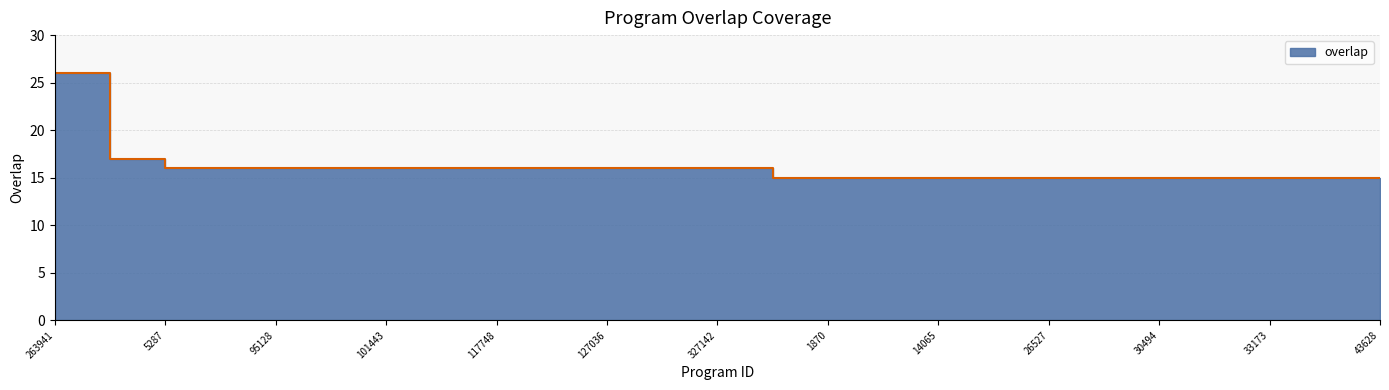

Reading left to right, transcribe all the data shown in this chart.

26	17	16	16	16	16	16	16	16	16	16	16	16	15	15	15	15	15	15	15	15	15	15	15	15